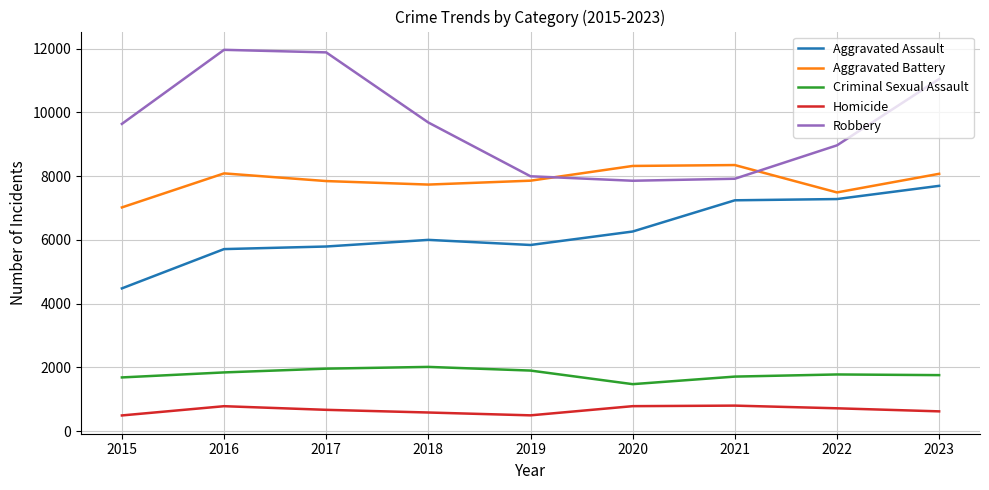

Is it true that Criminal Sexual Assault equals 2356 at 2023?

False